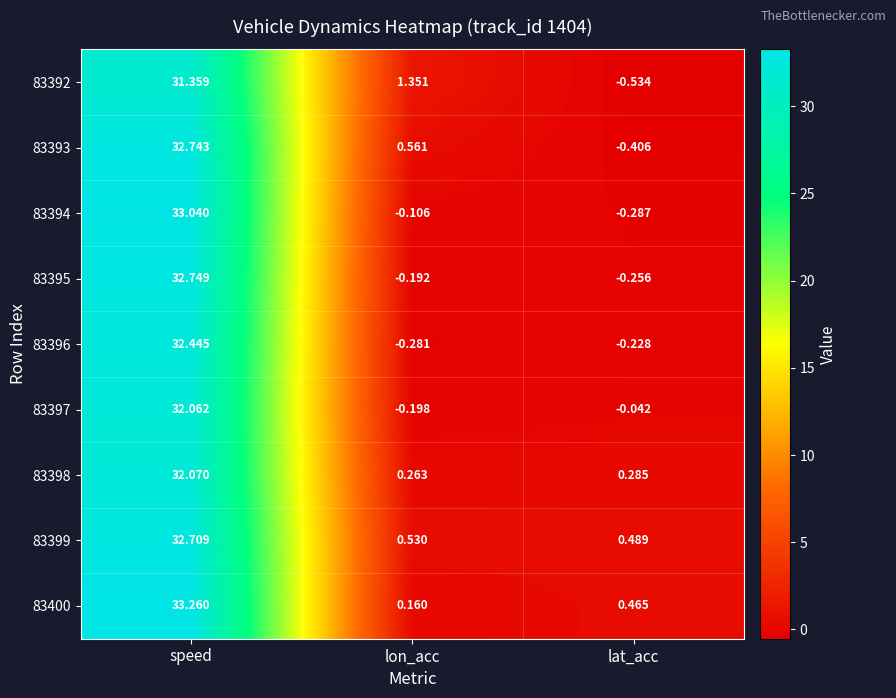

At which category does the chart reach its minimum across all series?

lat_acc